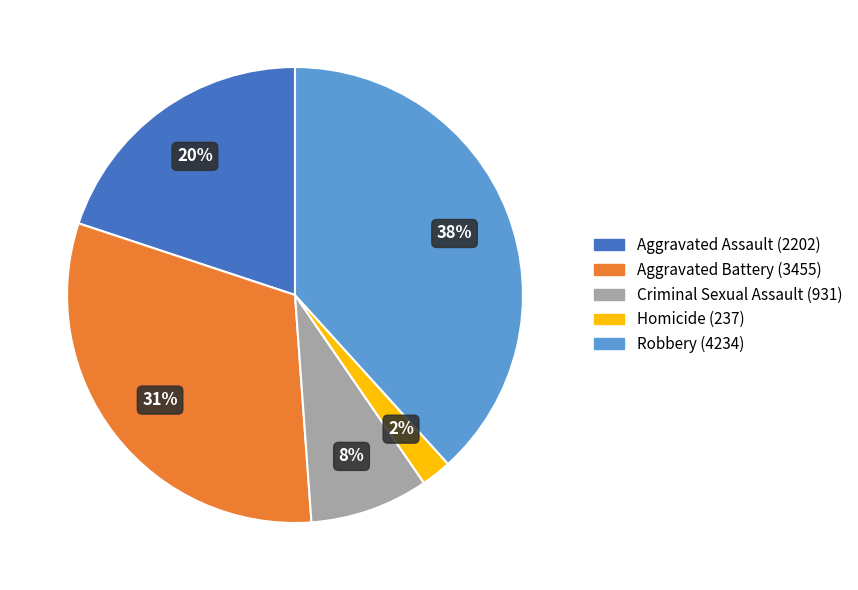

True or false: Criminal Sexual Assault accounts for 8% of the total.

True